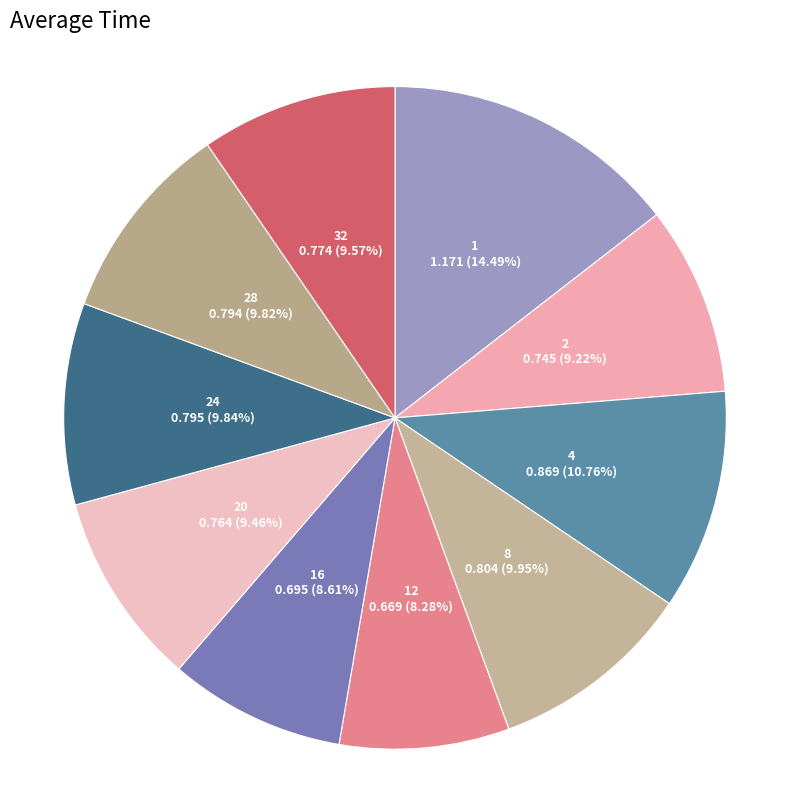

Is the sum of 8 and 1 greater than half?

No